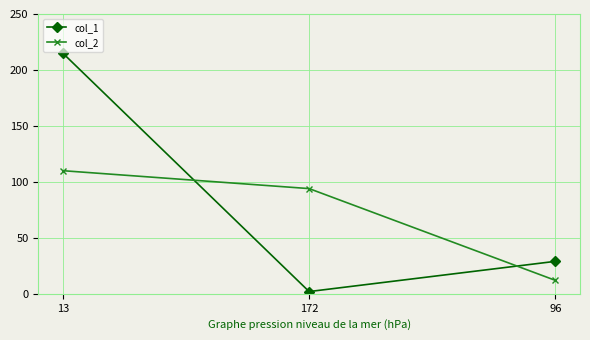

The value of col_1 at 96 is 20. True or false?

False